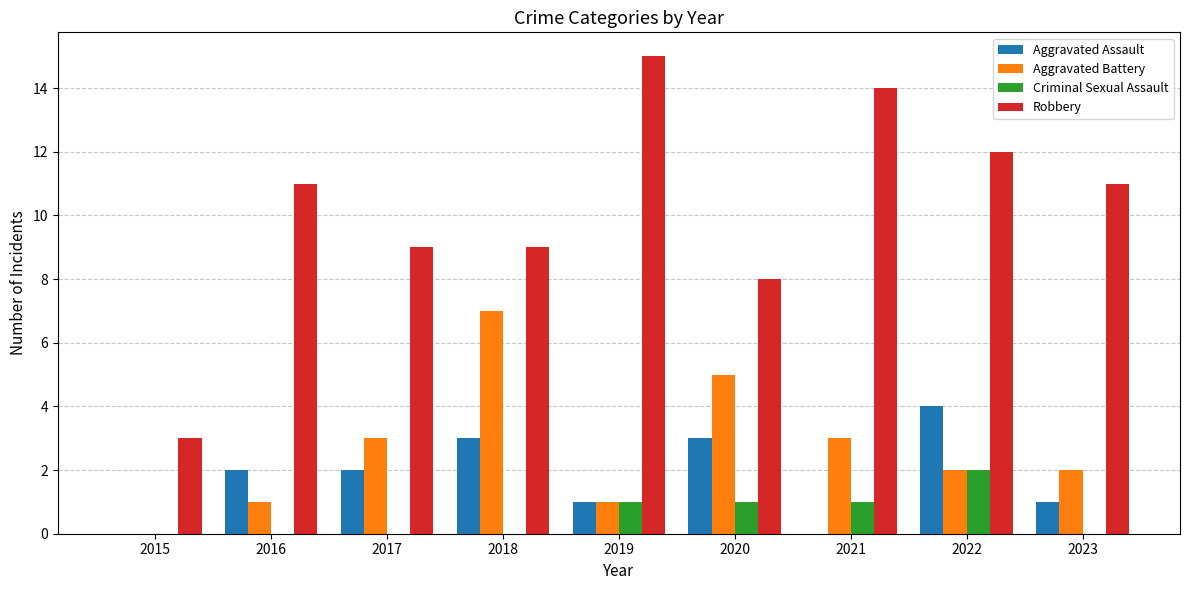

Reading left to right, list all the values displayed in this chart.

Aggravated Assault: 2015=0	2016=2	2017=2	2018=3	2019=1	2020=3	2021=0	2022=4	2023=1
Aggravated Battery: 2015=0	2016=1	2017=3	2018=7	2019=1	2020=5	2021=3	2022=2	2023=2
Criminal Sexual Assault: 2015=0	2016=0	2017=0	2018=0	2019=1	2020=1	2021=1	2022=2	2023=0
Robbery: 2015=3	2016=11	2017=9	2018=9	2019=15	2020=8	2021=14	2022=12	2023=11